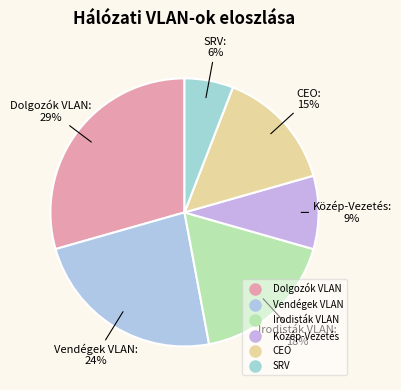

The CEO slice represents 15% of the pie. True or false?

True